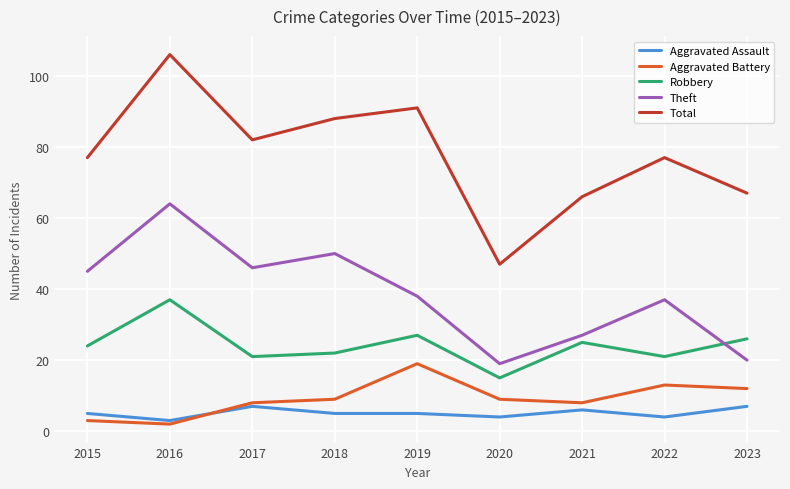

Which label corresponds to the largest value in the chart?

2016